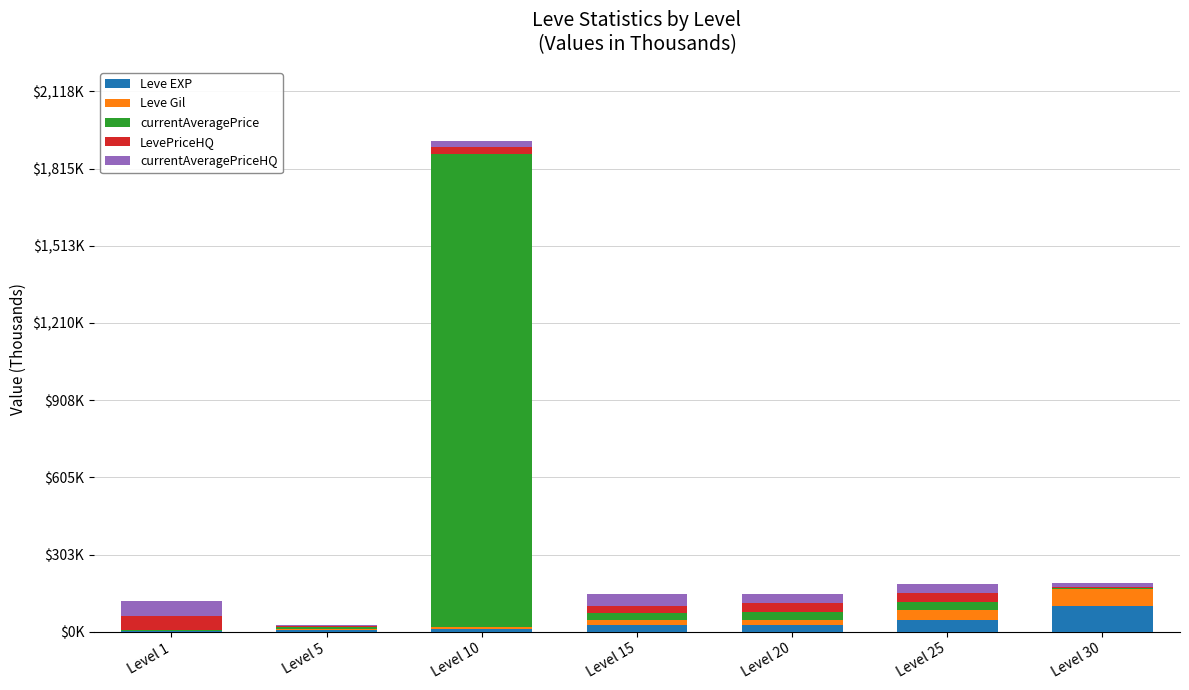

At how many categories does at least one series exceed 961?

1